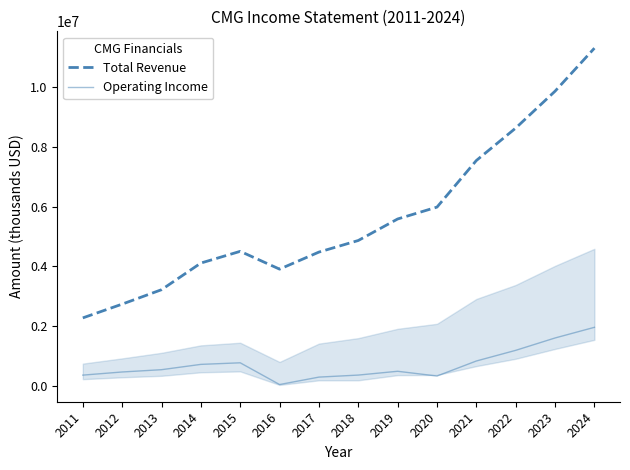

Rank the series by their average value, from lowest to highest.

Operating Income, Total Revenue